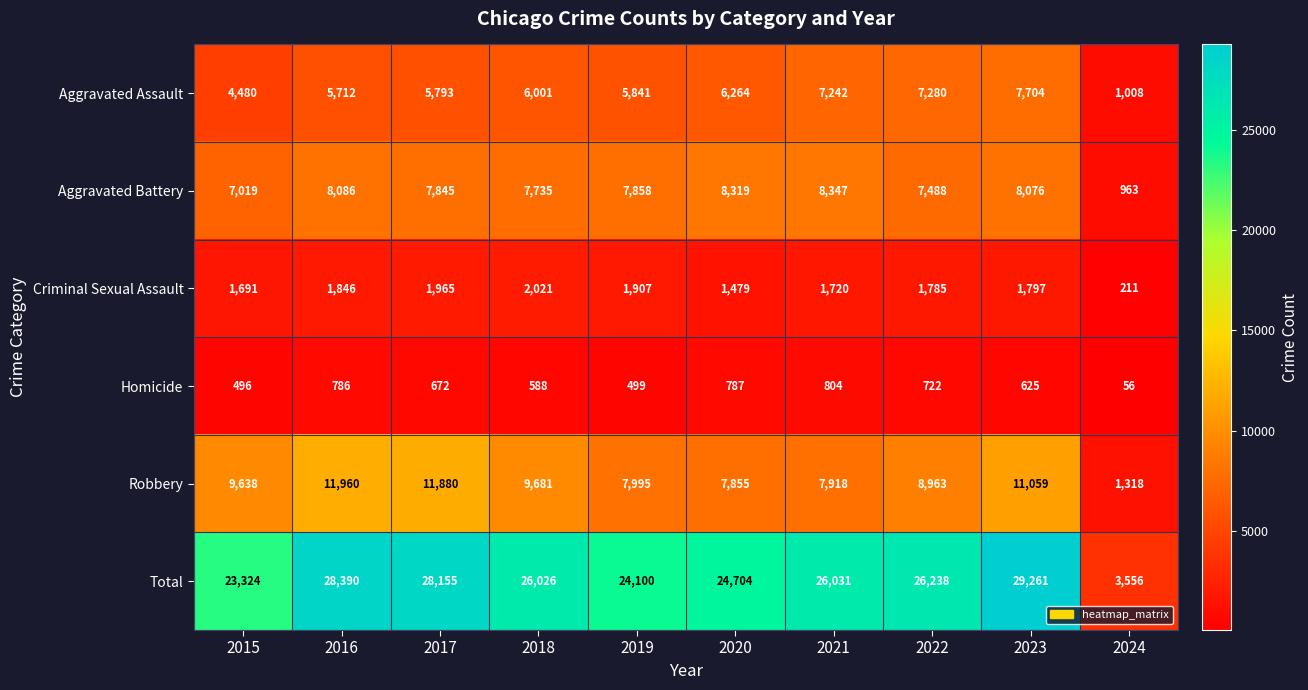

Rank the series at 2020 from lowest to highest value.

Homicide, Criminal Sexual Assault, Aggravated Assault, Robbery, Aggravated Battery, Total